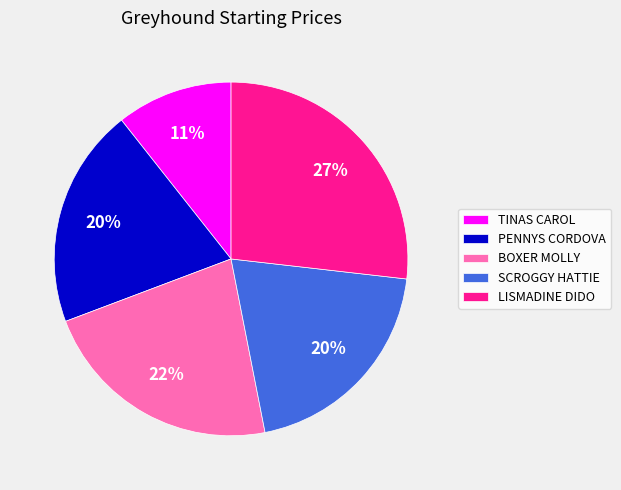

Combined, do BOXER MOLLY and PENNYS CORDOVA account for over 50%?

No